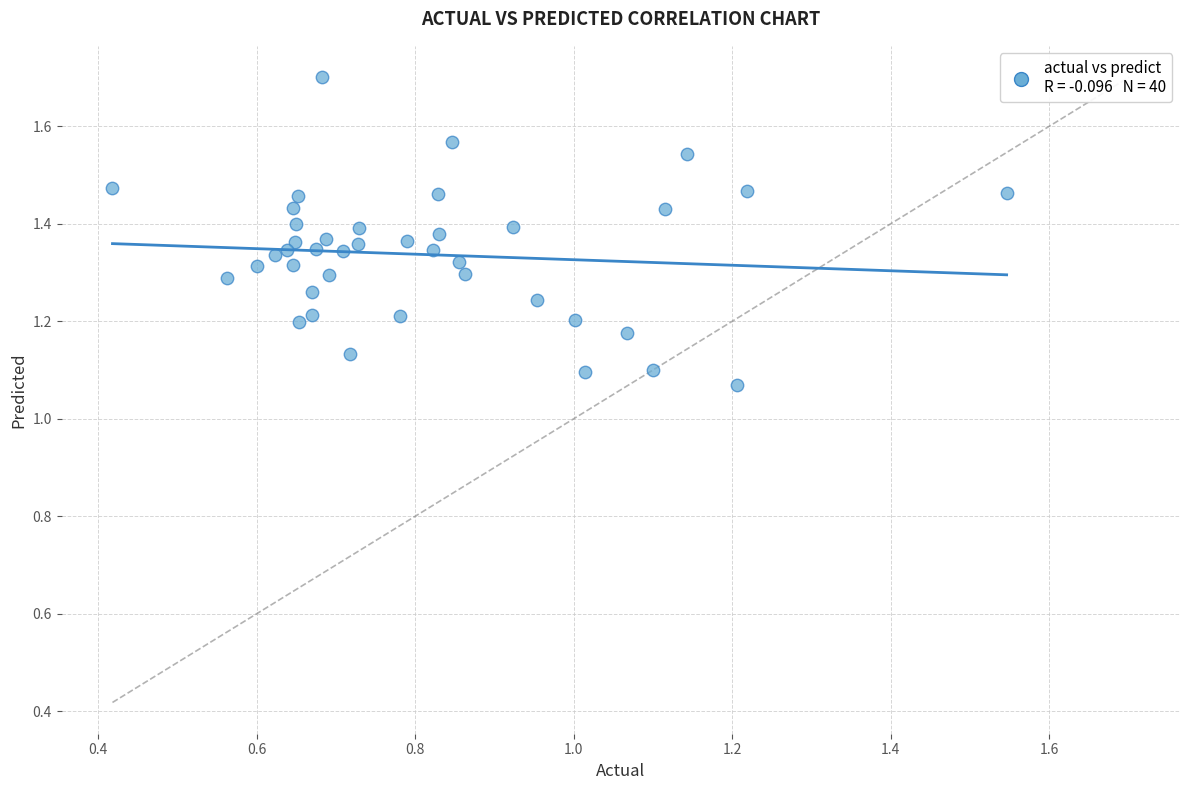

What is the range of Y values (max minus min)?

0.6